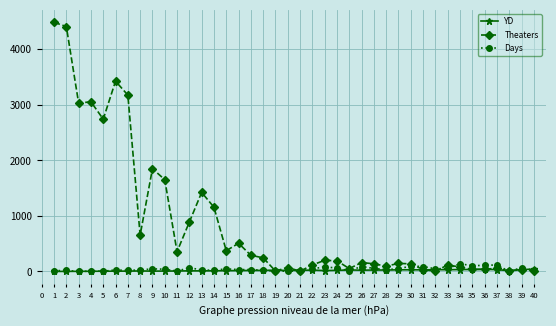

True or false: Theaters has more than 0 interior local peaks.

True